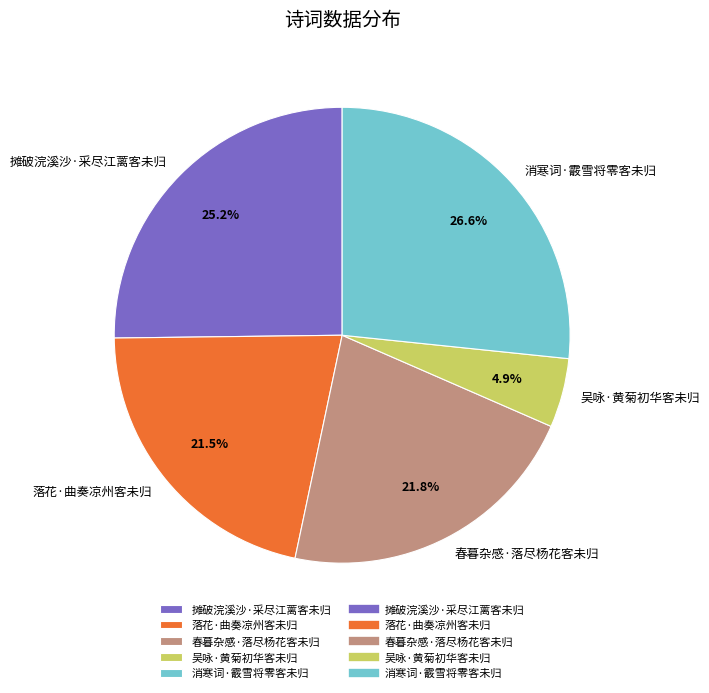

To the nearest percent, what percentage of the pie is 春暮杂感·落尽杨花客未归?

22%